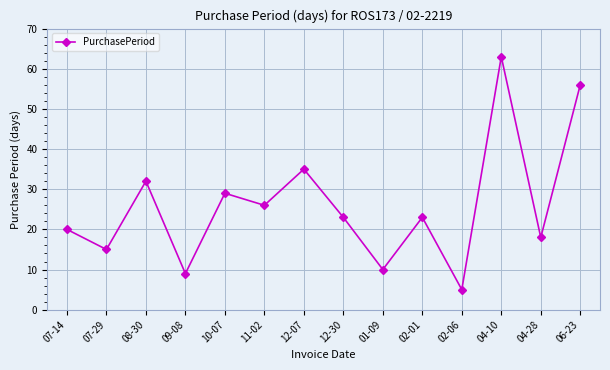

Reading left to right, list all the values displayed in this chart.

07-14=20	07-29=15	08-30=32	09-08=9	10-07=29	11-02=26	12-07=35	12-30=23	01-09=10	02-01=23	02-06=5	04-10=63	04-28=18	06-23=56